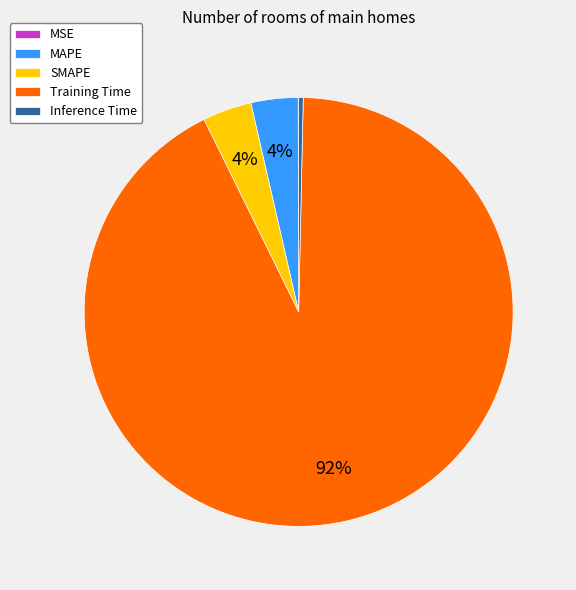

Which category has the biggest portion of the pie?

Training Time